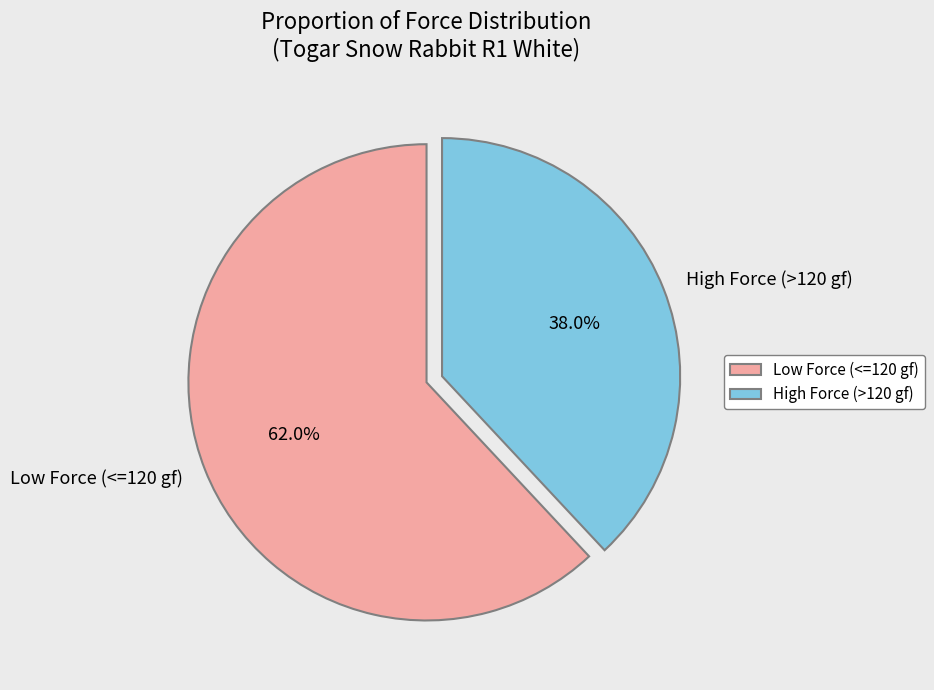

Is the sum of Low Force (<=120 gf) and High Force (>120 gf) greater than half?

Yes